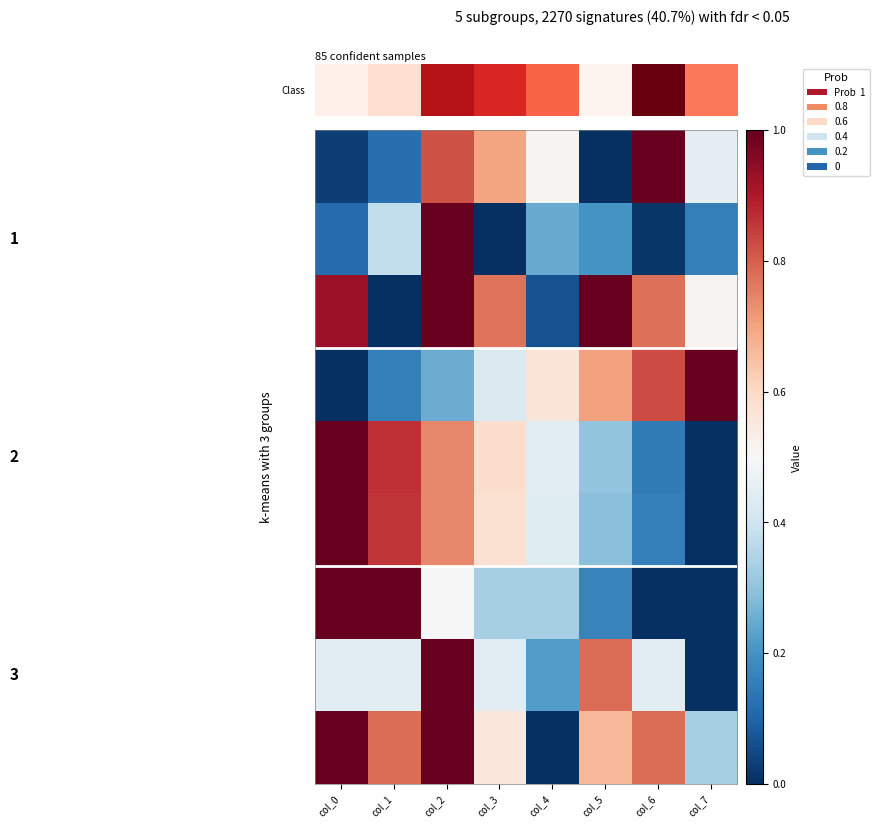

Which category has the highest value across all series?

col_6